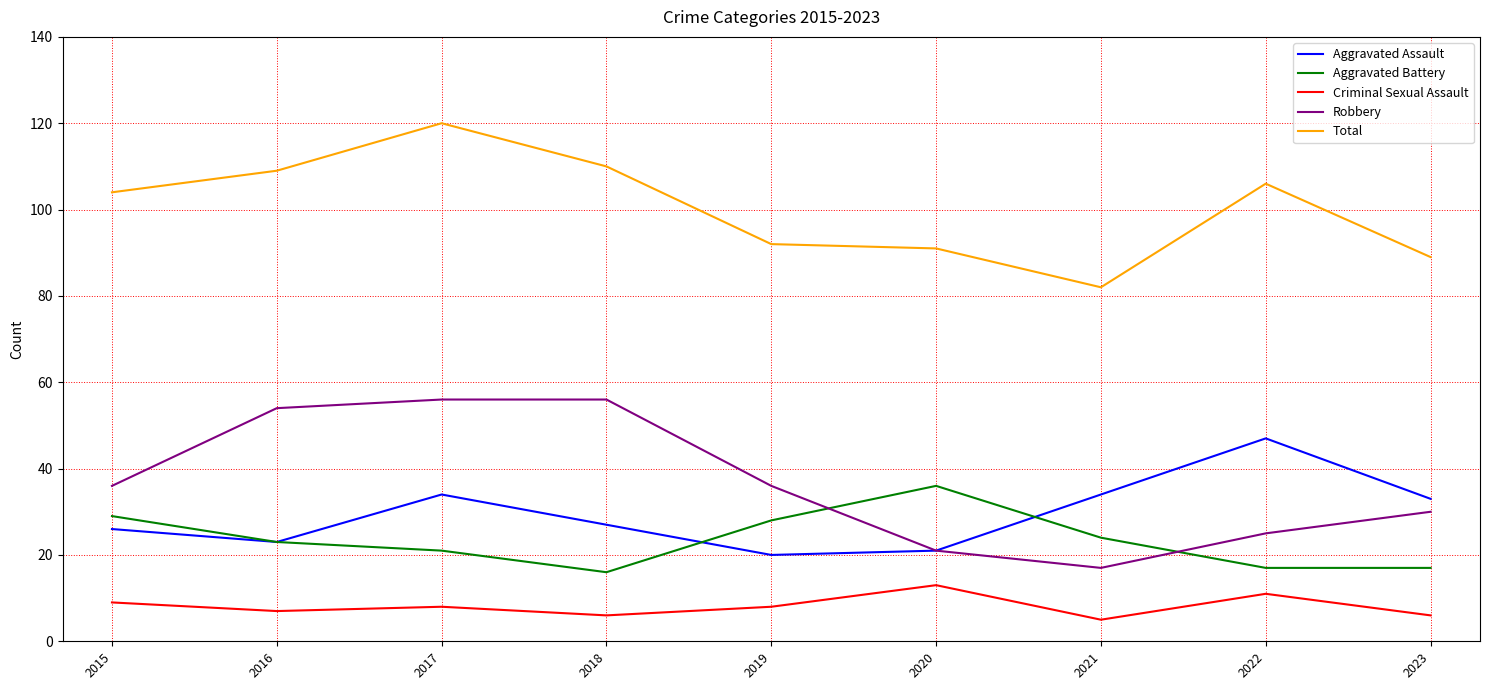

What is the spread (max minus min) of values at 2018?

104